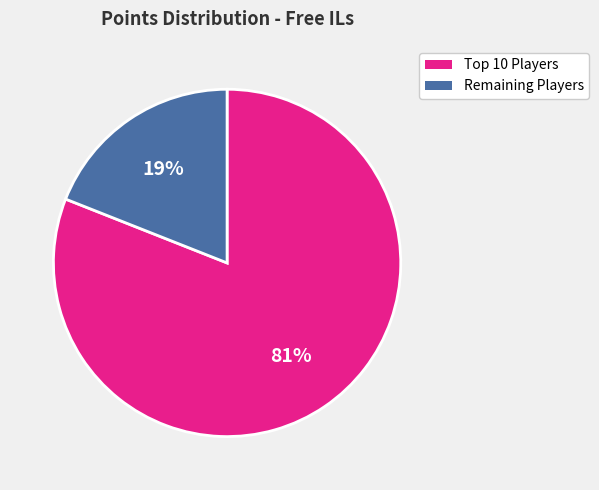

Is there any slice that represents more than half of the pie?

Yes